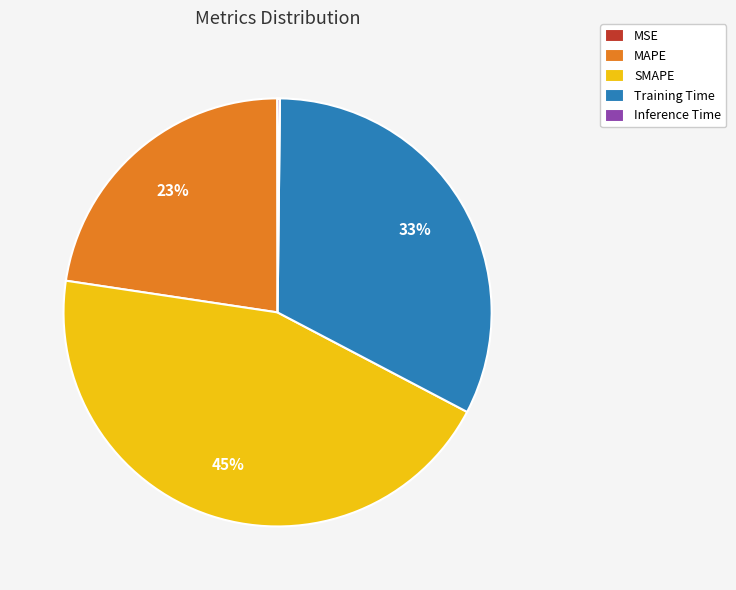

To the nearest percent, what is the average slice percentage?

20%